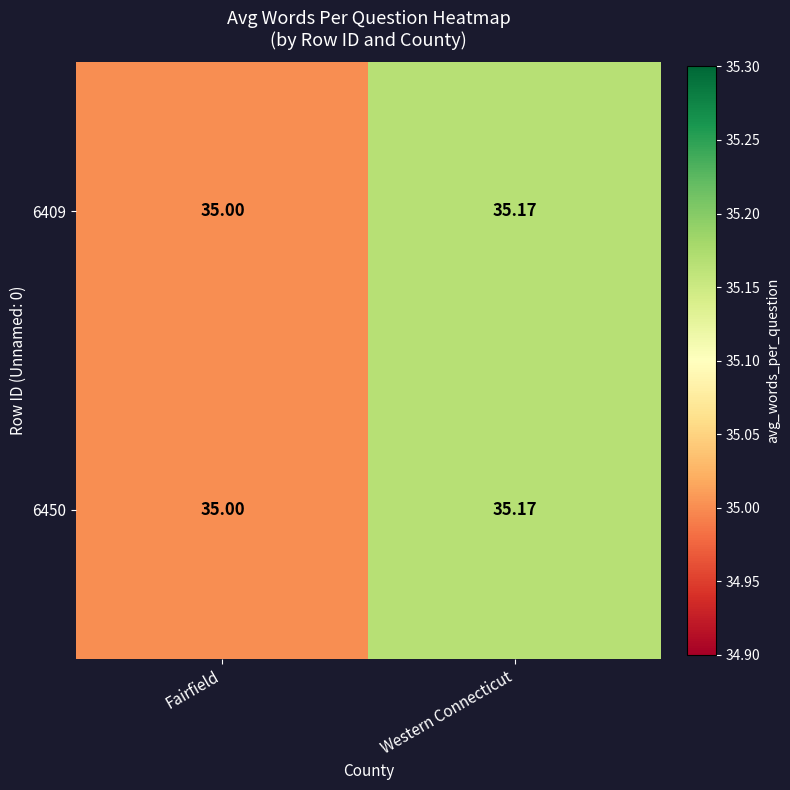

At which label is 6450 closest to 35?

Fairfield